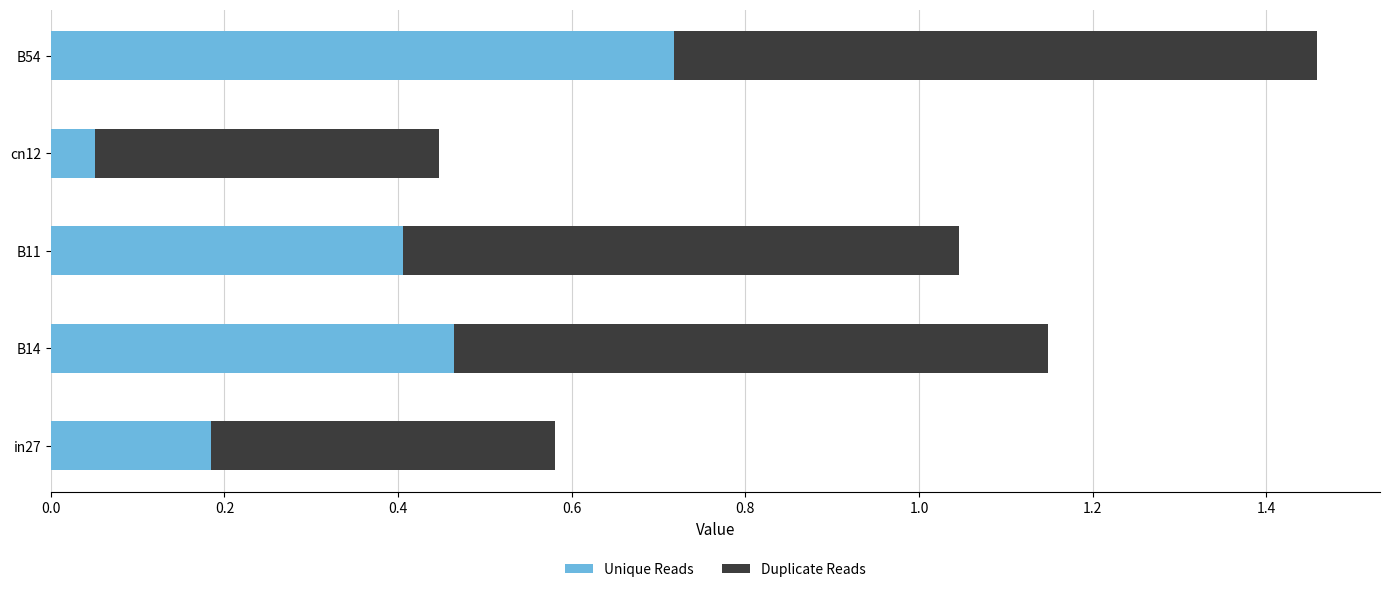

Which category has the highest value in the Unique Reads series?

B54